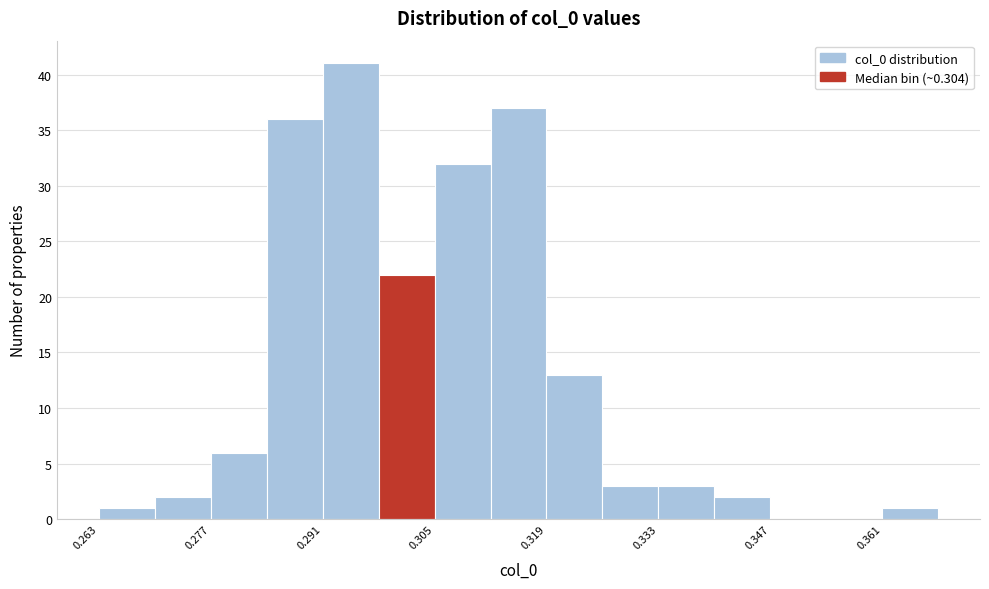

Read against the x-axis, roughly where is the centre of the tallest bar?

0.294